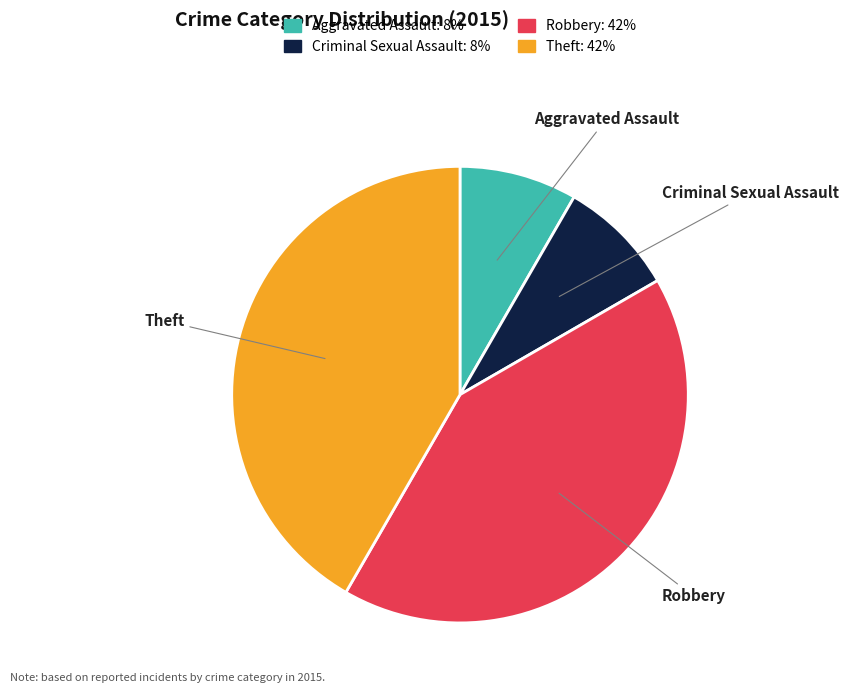

Which has a higher value, Criminal Sexual Assault or Robbery?

Robbery